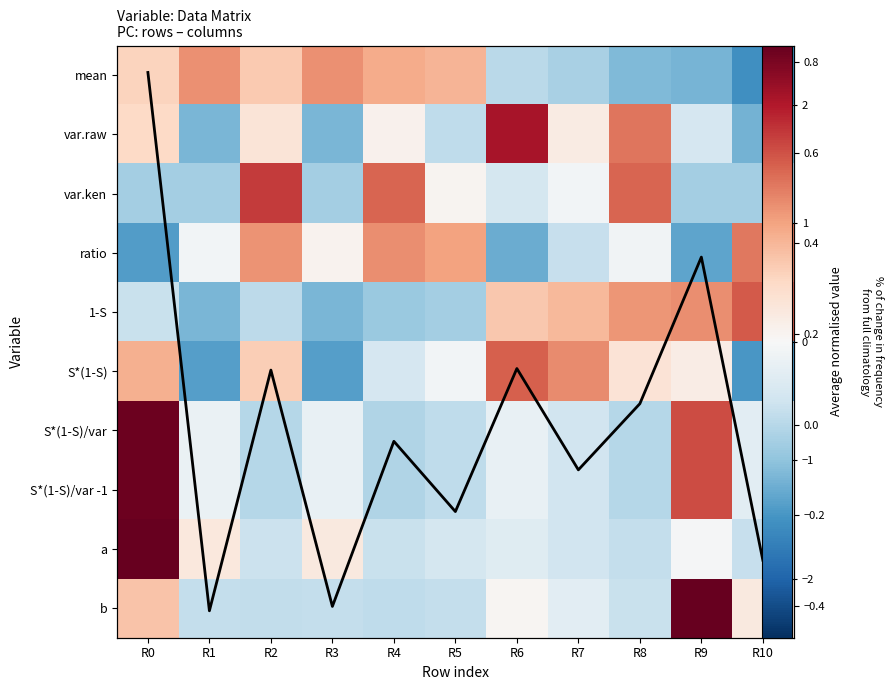

List the labels in order of var.raw value, largest first.

R6, R8, R0, R2, R7, R4, R9, R5, R1, R3, R10